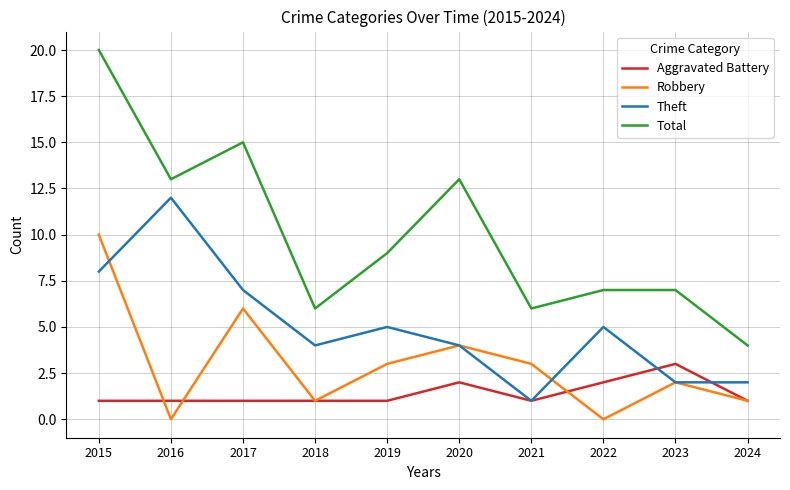

At which label does Robbery reach its peak?

2015